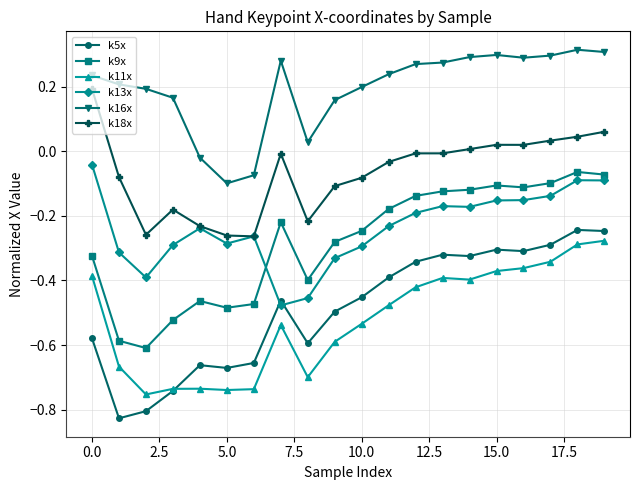

Is this an area chart (filled region under the line)?

No